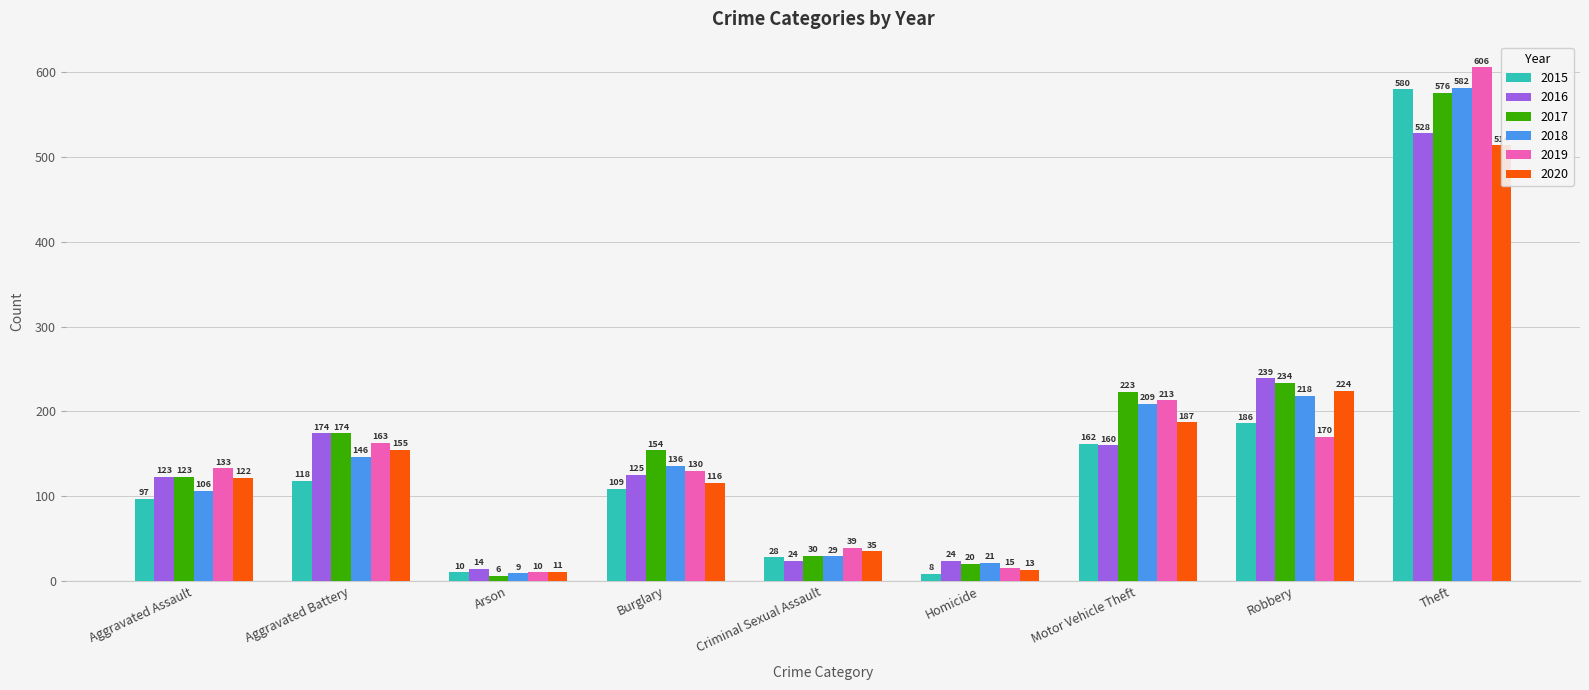

What is the difference between the 2017 values at Arson and Motor Vehicle Theft?

217